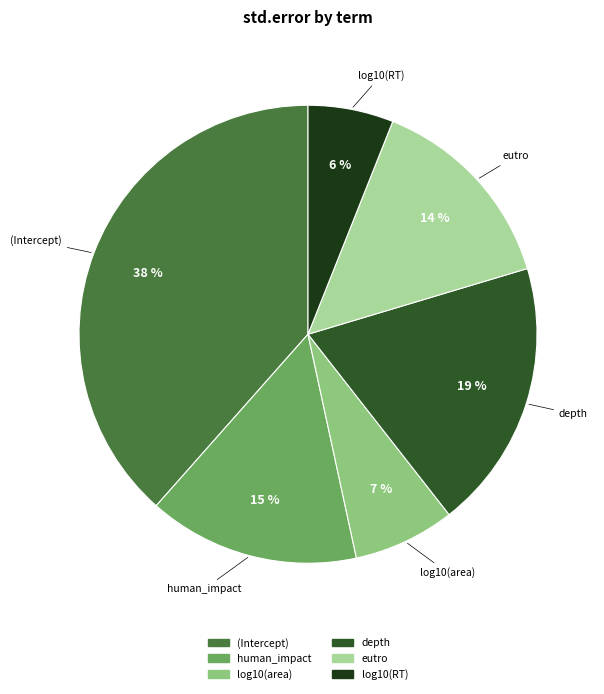

Which category has the smallest portion of the pie?

log10(RT)